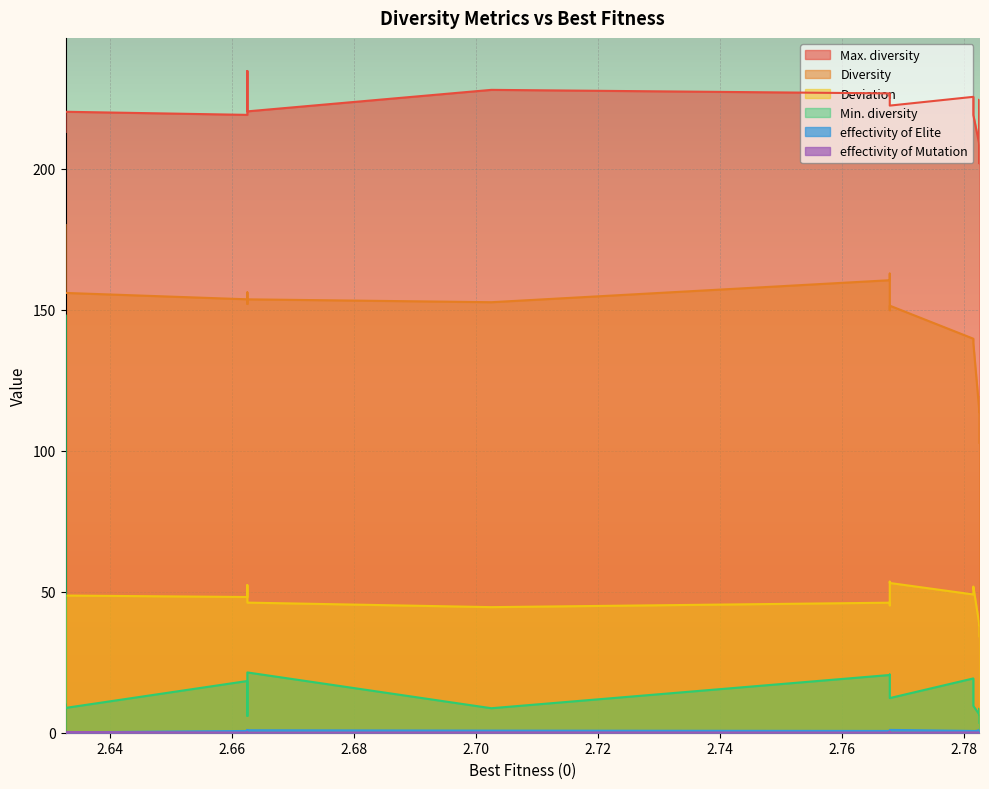

Count the number of categories in the chart.

19